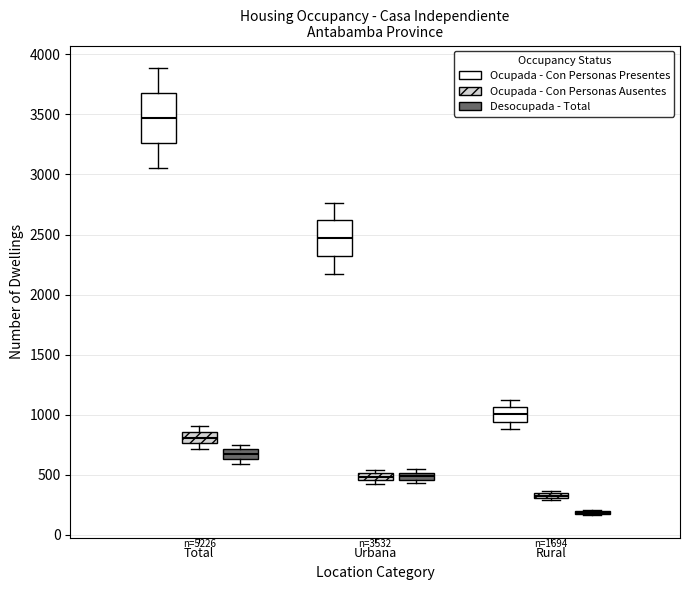

Comparing the boxes themselves (not the whiskers), which one is the tallest?

Total (Ocupada - Con Personas Presentes)